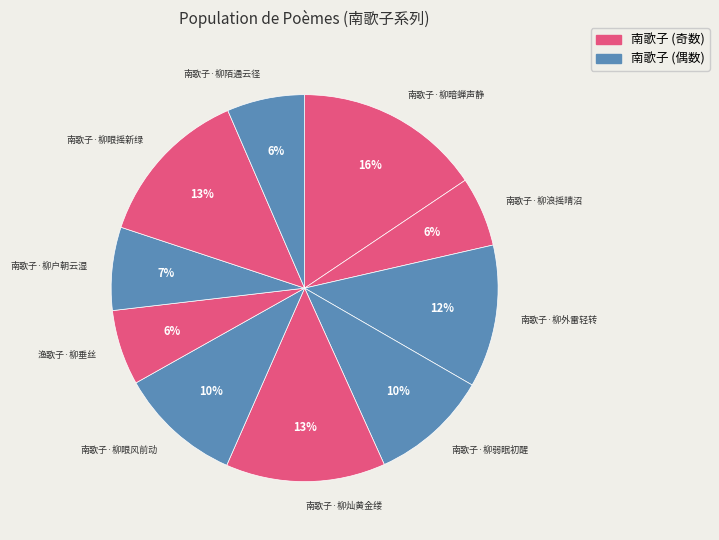

How many segments does this pie chart have?

10